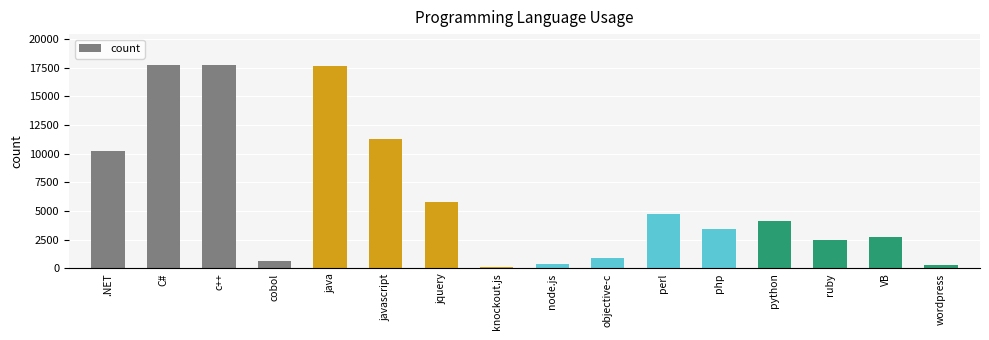

What is the value of the 13th bar from the left?

4172